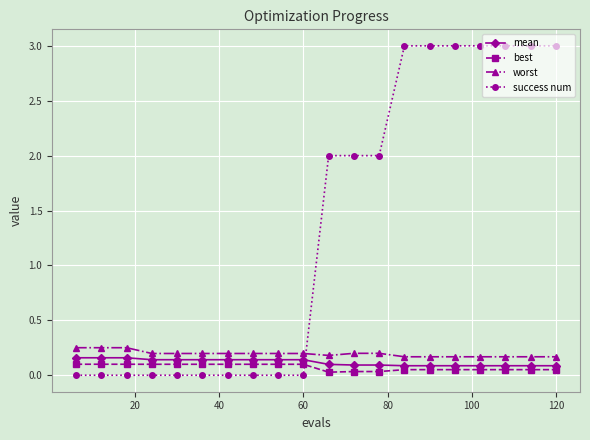

Which series has the largest total across all categories?

success num